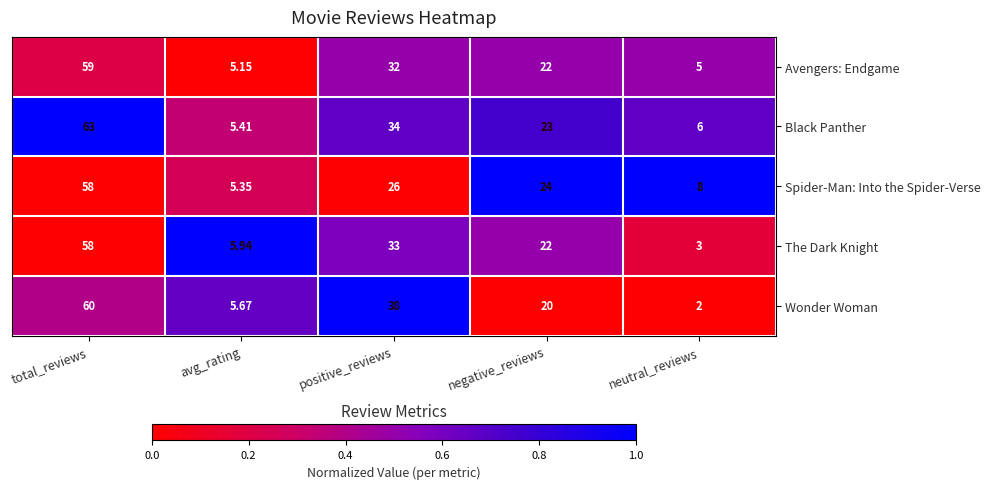

At which label is The Dark Knight closest to 30?

positive_reviews